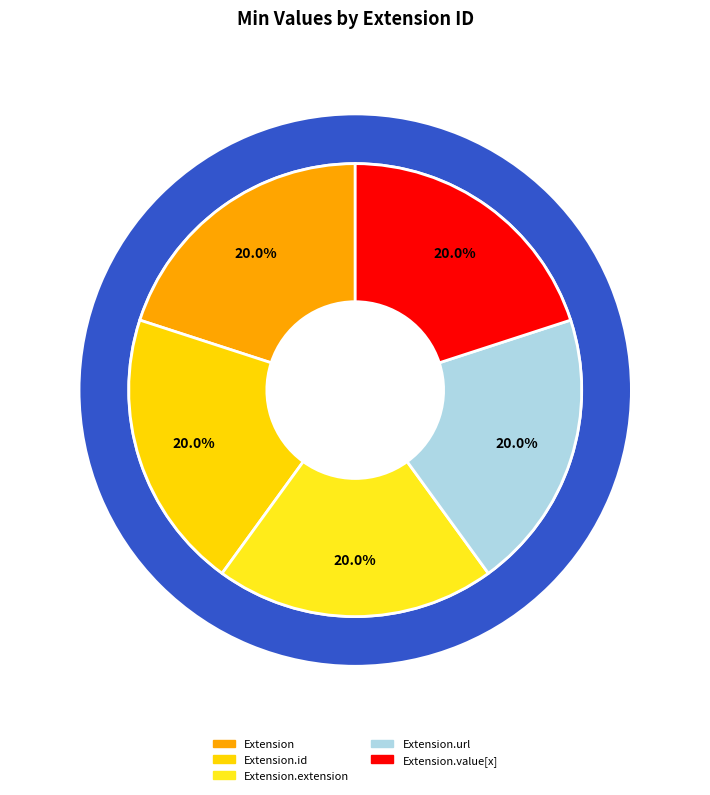

To the nearest percent, what is the average slice percentage?

20%